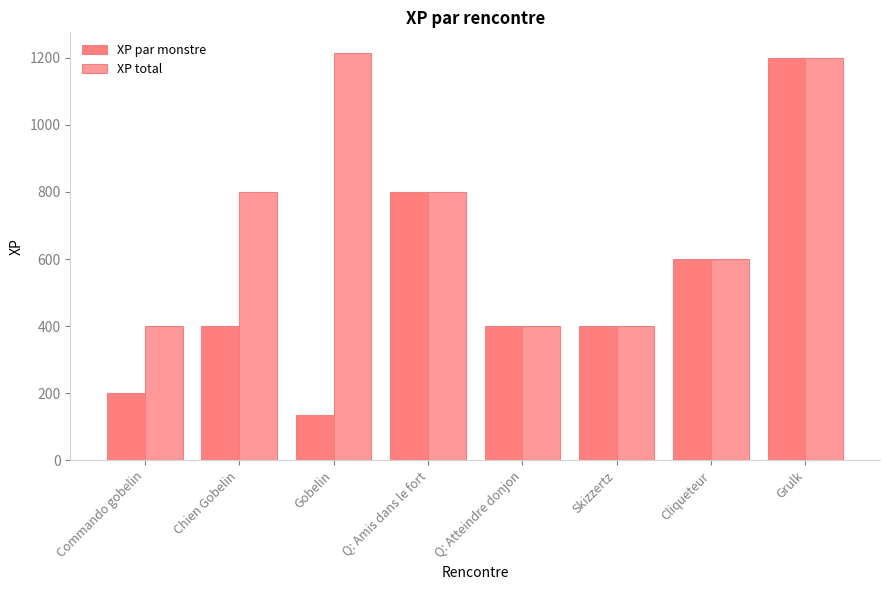

Are the bars horizontal?

No